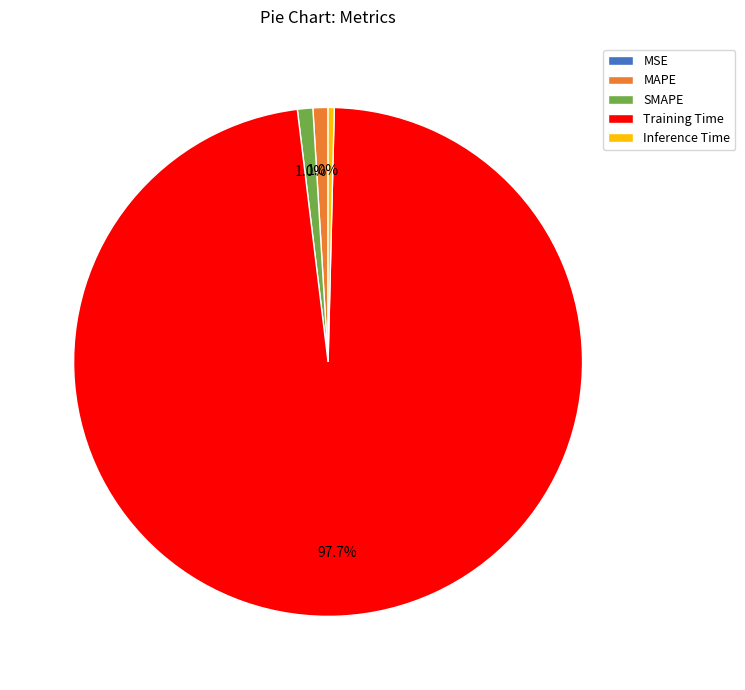

To the nearest percent, what is the difference between the largest and smallest slice percentages?

98%